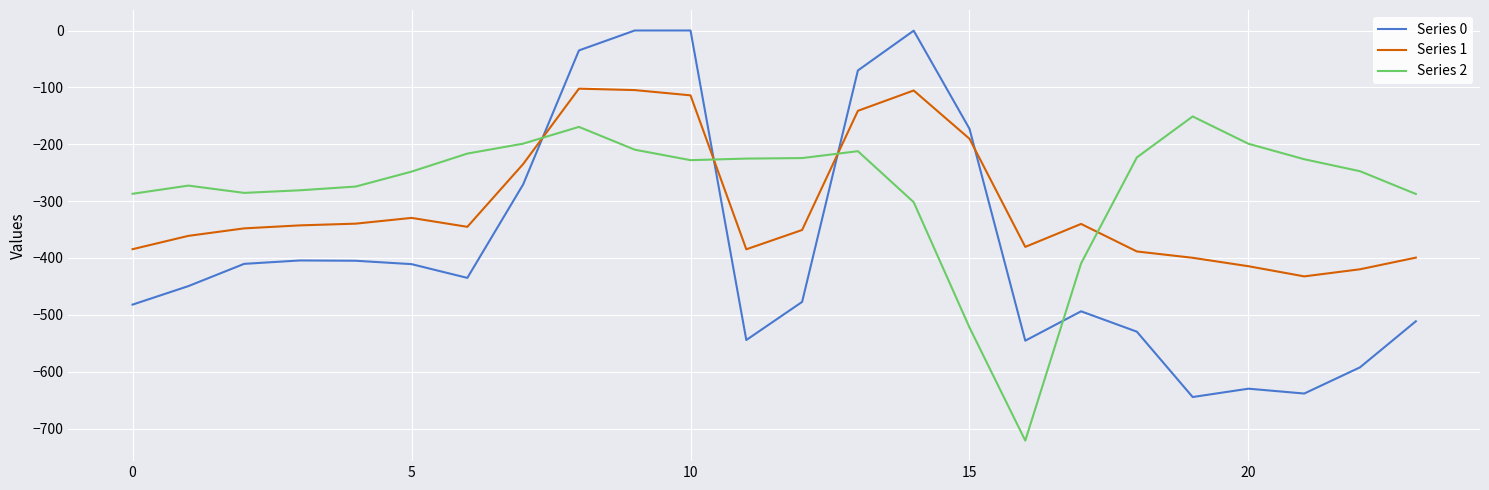

What is the smallest value displayed?

-721.2